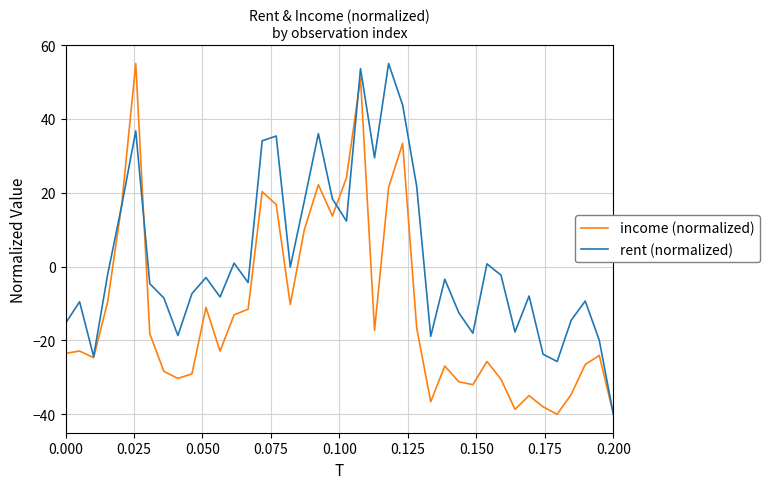

How many values in income (normalized) are below zero?

29